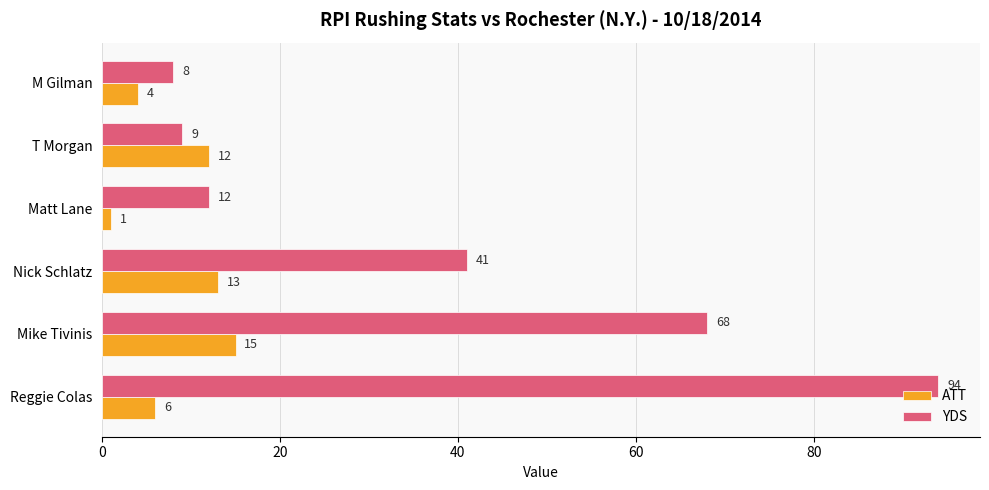

The value of YDS at Reggie Colas is 39. True or false?

False